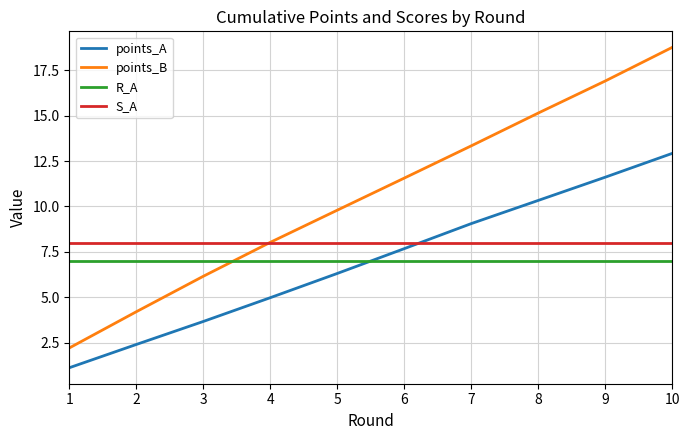

Where does the points_A series first go above 7?

6